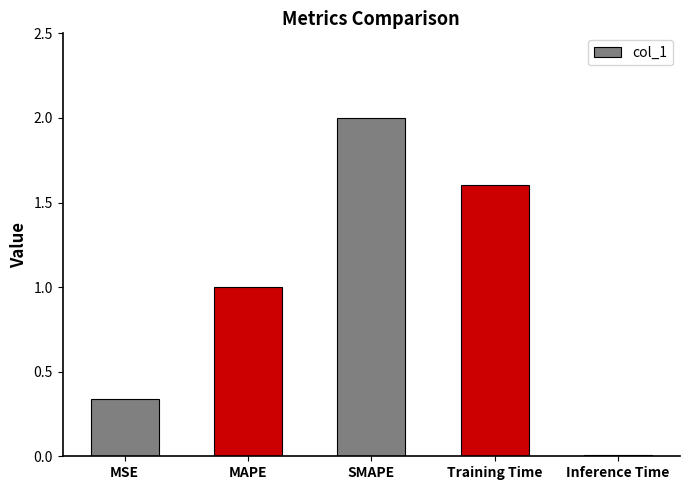

Are the bars grouped side by side (vs. stacked)?

No